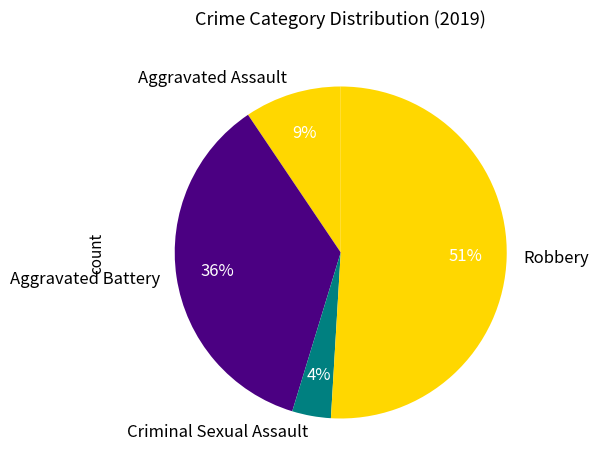

To the nearest percent, what percentage of the pie is Robbery?

51%